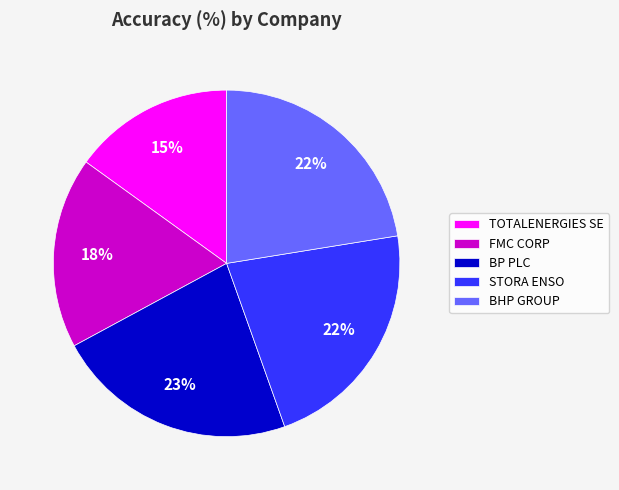

To the nearest percent, what is the average slice percentage?

20%